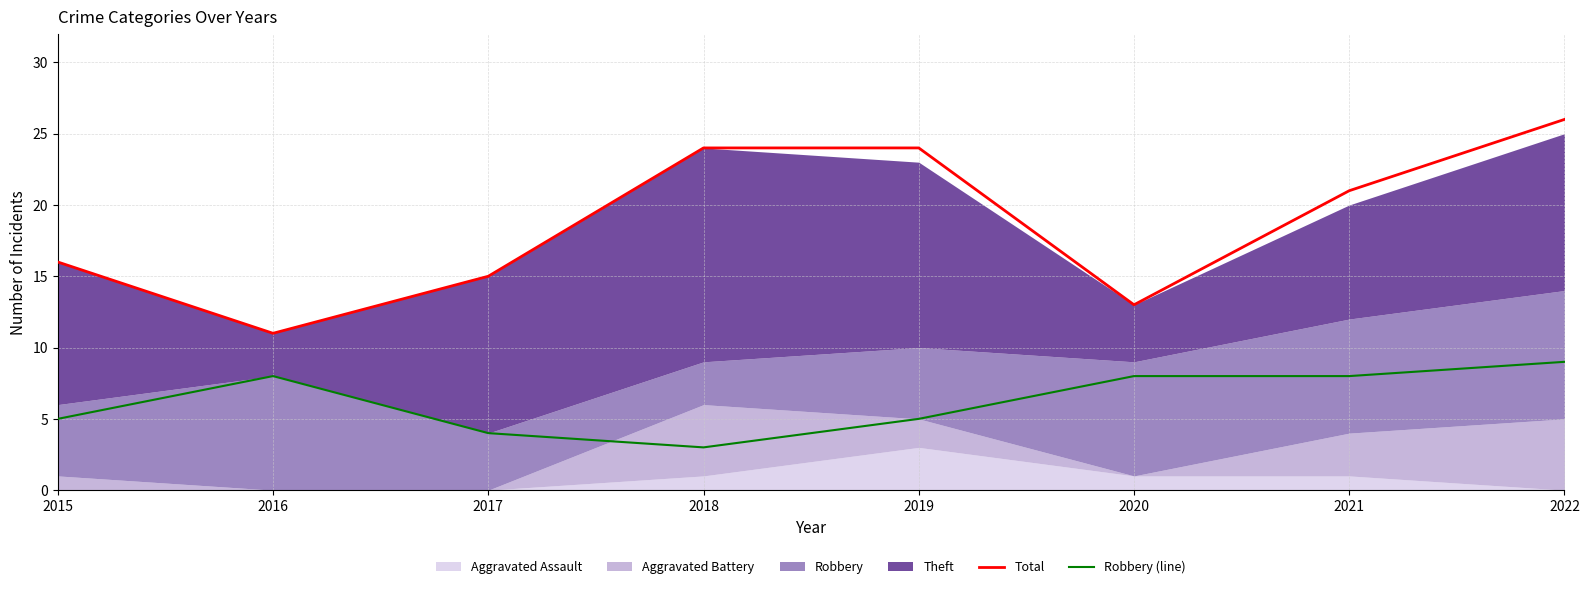

The Total series shows 11 at 2016. True or false?

True